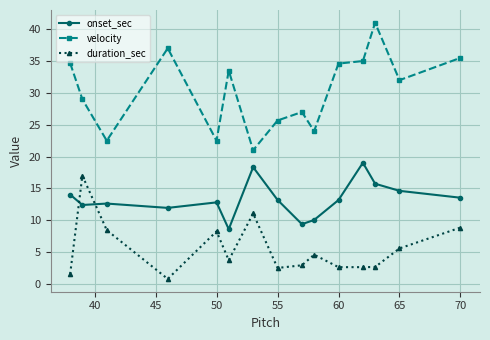

What is the maximum value for onset_sec?

19.0